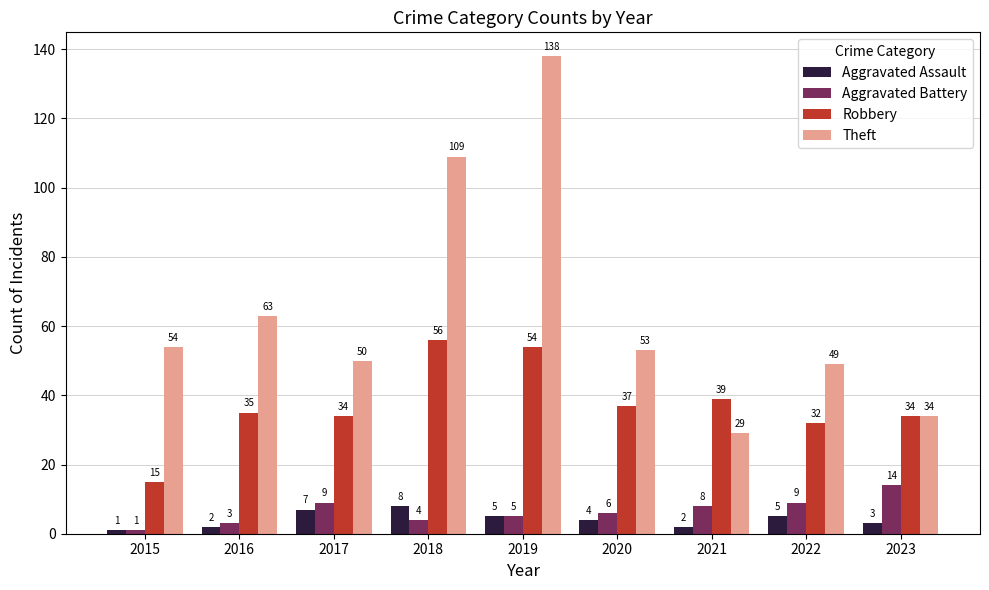

What is the difference between the maximum and minimum values in the Aggravated Assault series?

7